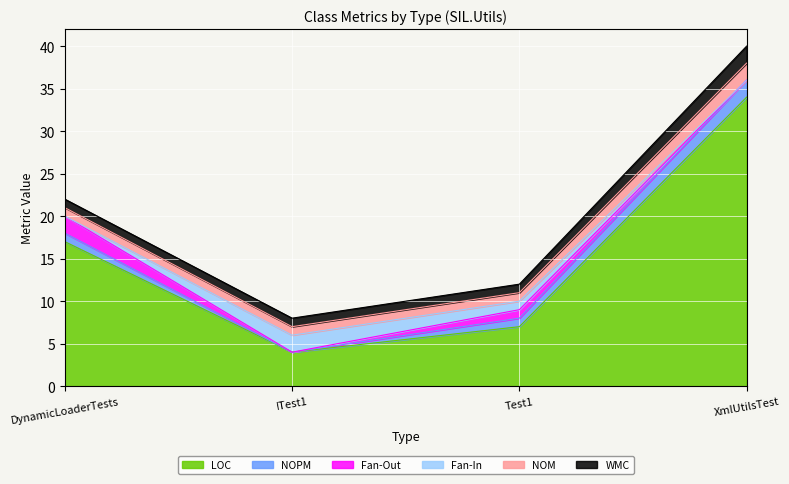

Read the LOC value at Test1.

7